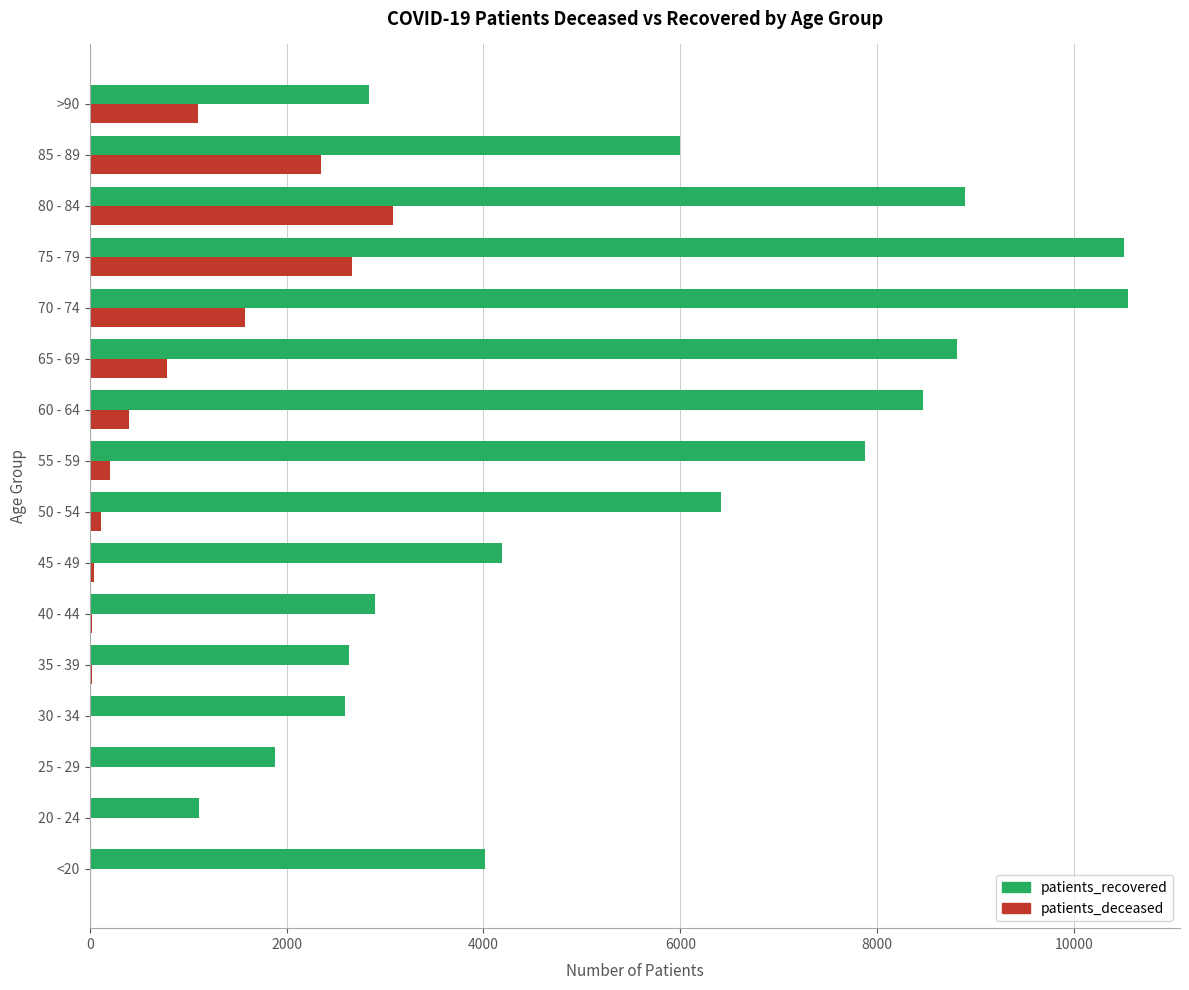

Where is patients_recovered nearest to the value 5828?

85 - 89